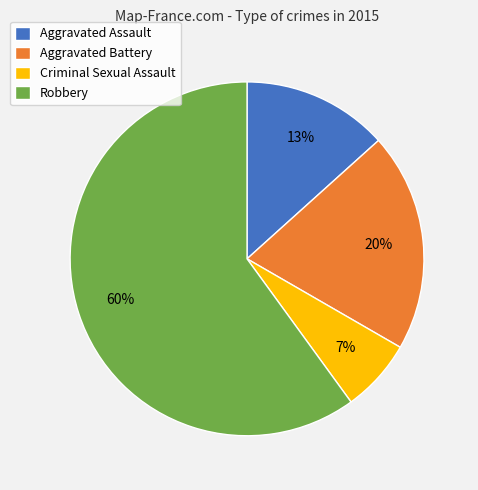

Is there any slice that represents more than half of the pie?

Yes